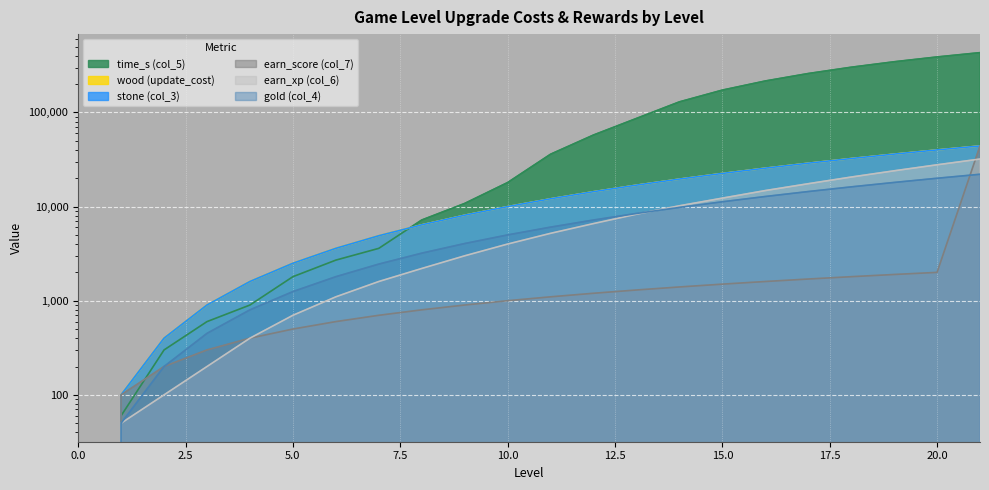

The wood (update_cost) series shows 25574 at 14. True or false?

False